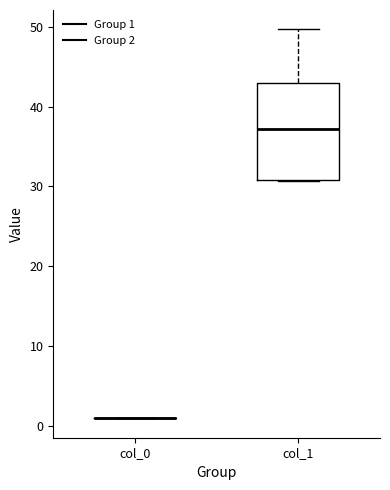

Reading left to right, read every box against the y-axis: the position of its median line, the range the box covers, and the ends of its whiskers. The values are not printed on the chart, so give them approximately, as read against the axis.

col_0: box collapsed to a line at 1, whiskers 1 to 1
col_1: median 37, box 31 to 43, whiskers 31 to 50